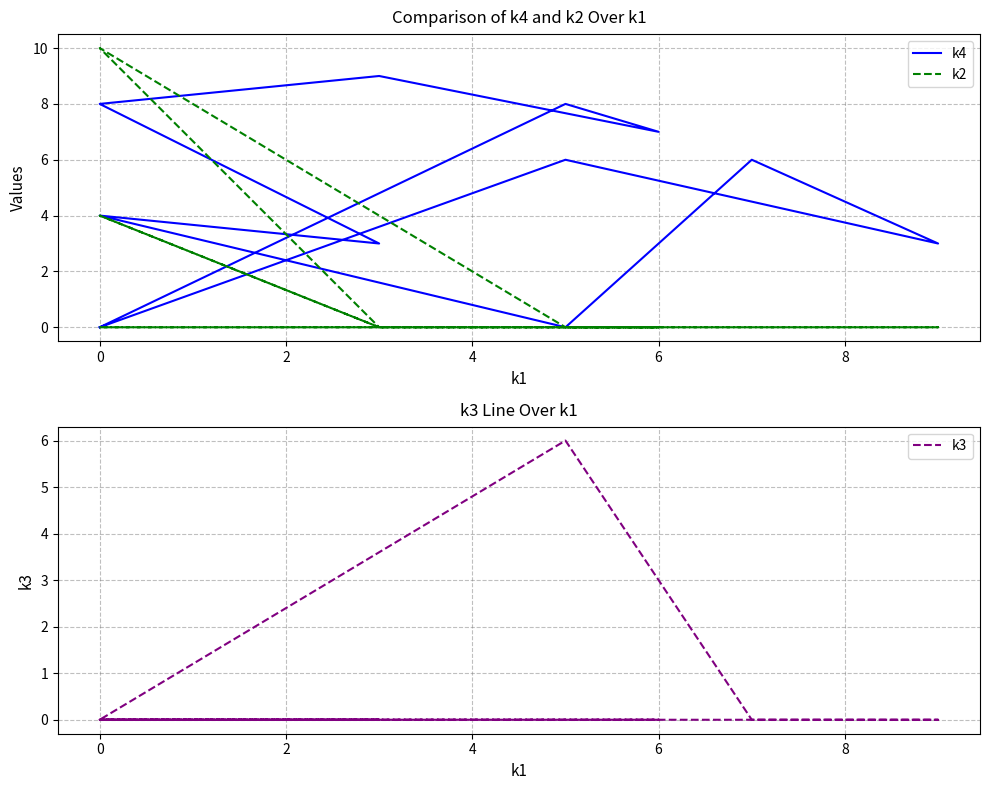

How many values in k4 are above zero?

9